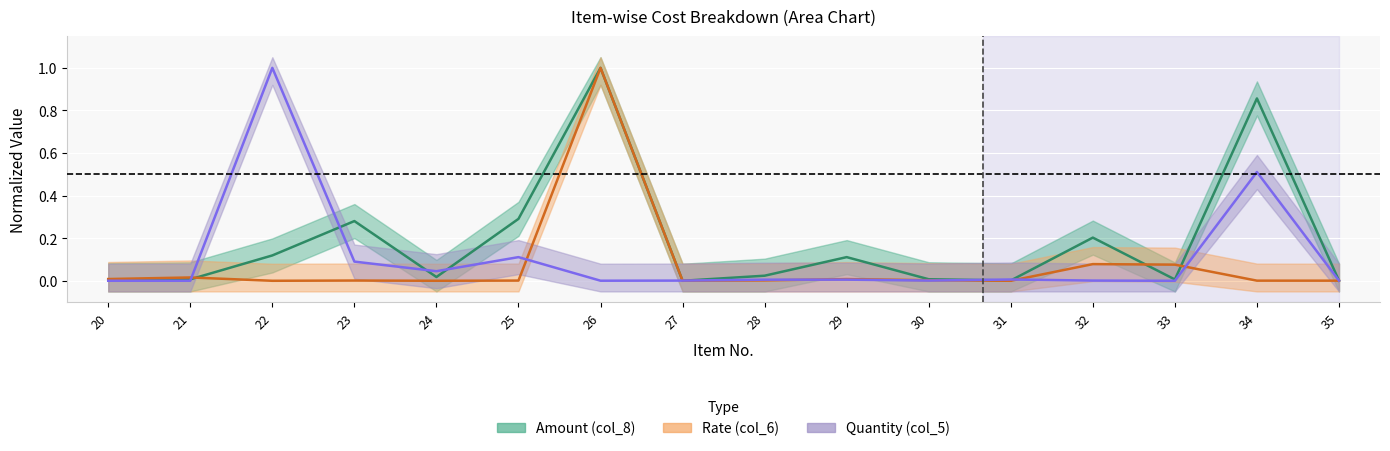

Reading left to right, what are all the values shown in this chart?

Amount (col_8): 0.0	0.0	0.1	0.3	0.0	0.3	1.0	0.0	0.0	0.1	0.0	0.0	0.2	0.0	0.9	0.0
Rate (col_6): 0.0	0.0	0.0	0.0	0.0	0.0	1.0	0.0	0.0	0.0	0.0	0.0	0.1	0.1	0.0	0.0
Quantity (col_5): 0.0	0.0	1.0	0.1	0.0	0.1	0.0	0.0	0.0	0.0	0.0	0.0	0.0	0.0	0.5	0.0